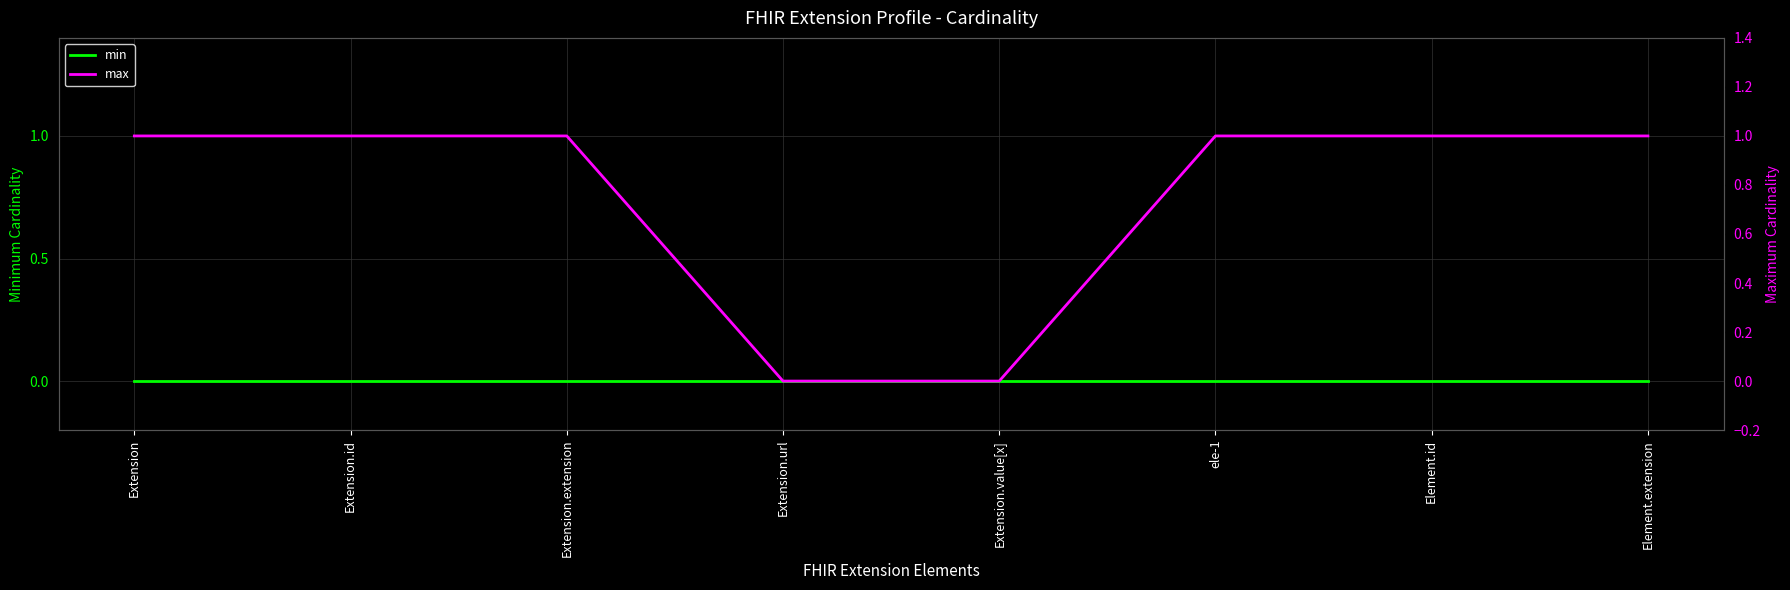

The max series shows 2 at Extension.id. True or false?

False